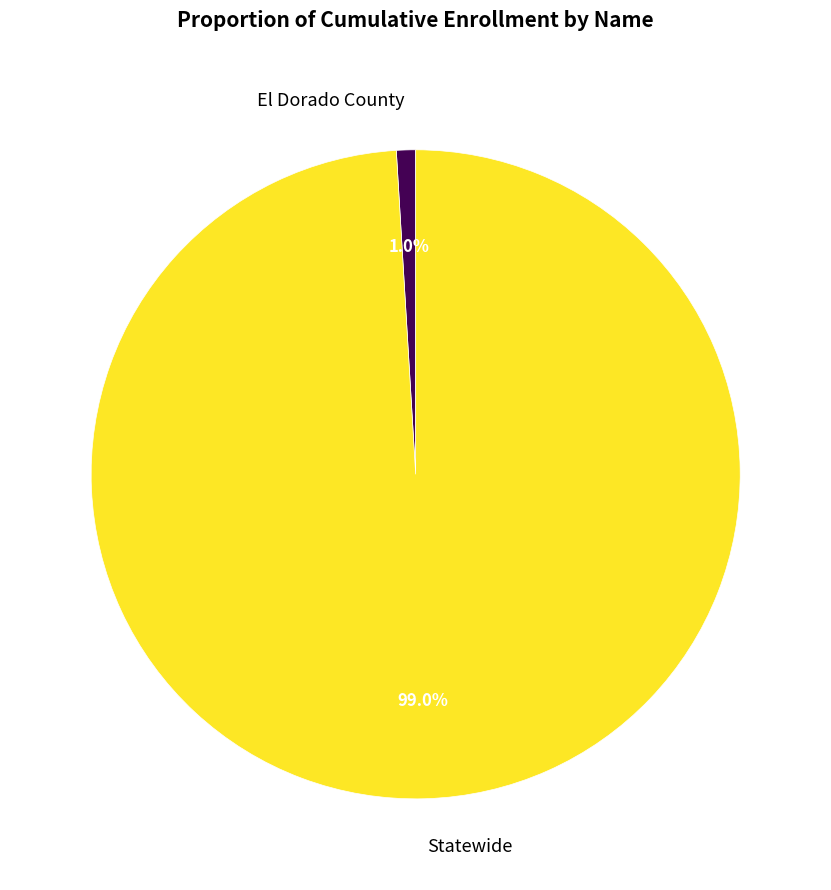

What percentage do Statewide and El Dorado County together represent?

100.0%